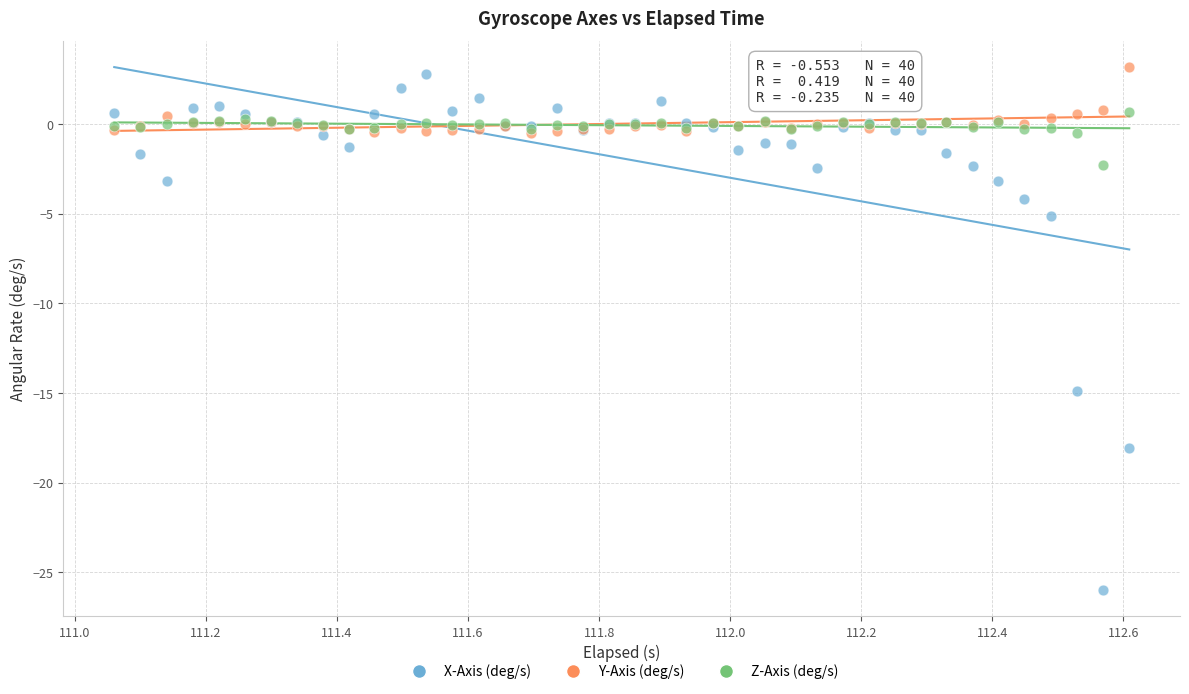

In the X-Axis (deg/s) series, what Y value is closest to -11?

-14.9